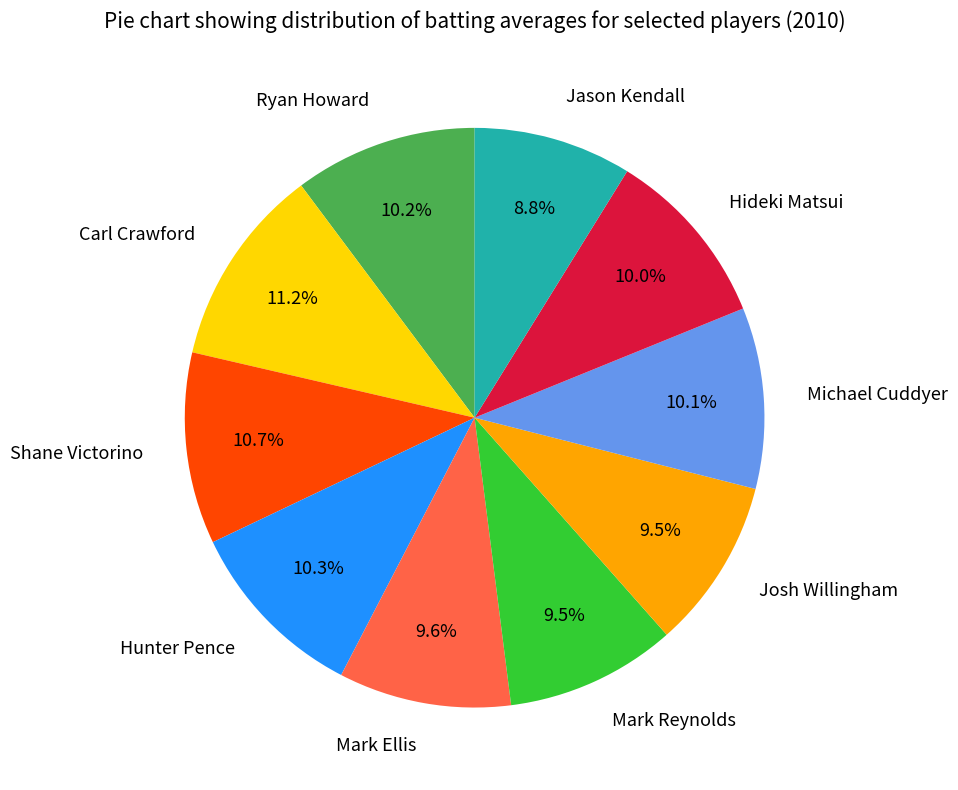

To the nearest percent, what is the combined percentage of Ryan Howard and Mark Reynolds?

20%